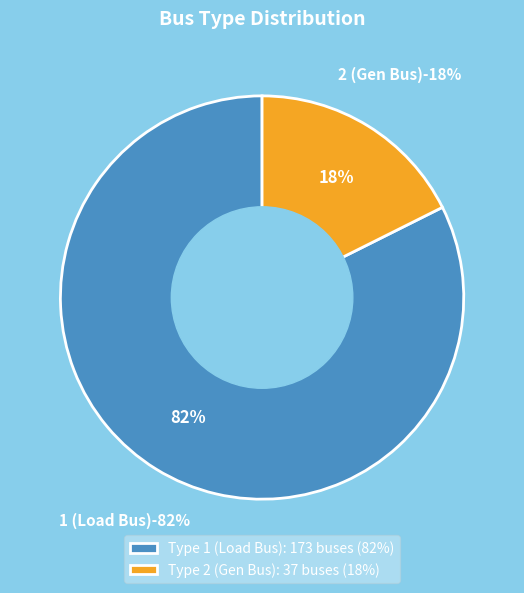

True or false: 2 accounts for 10% of the total.

False